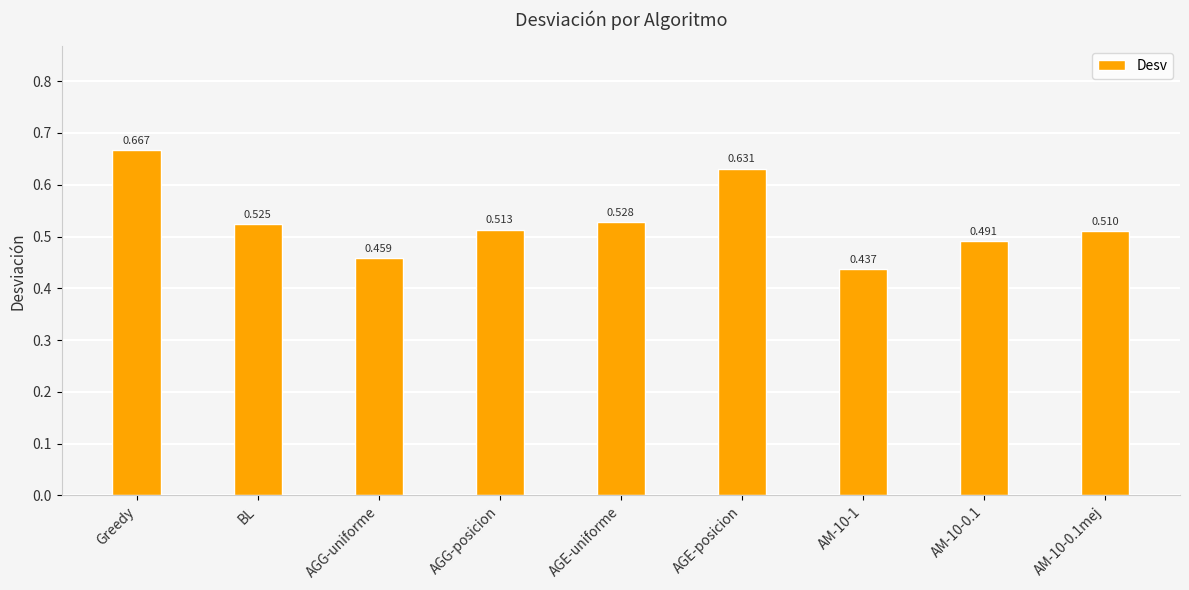

What is the label of the 5th bar from the right?

AGE-uniforme